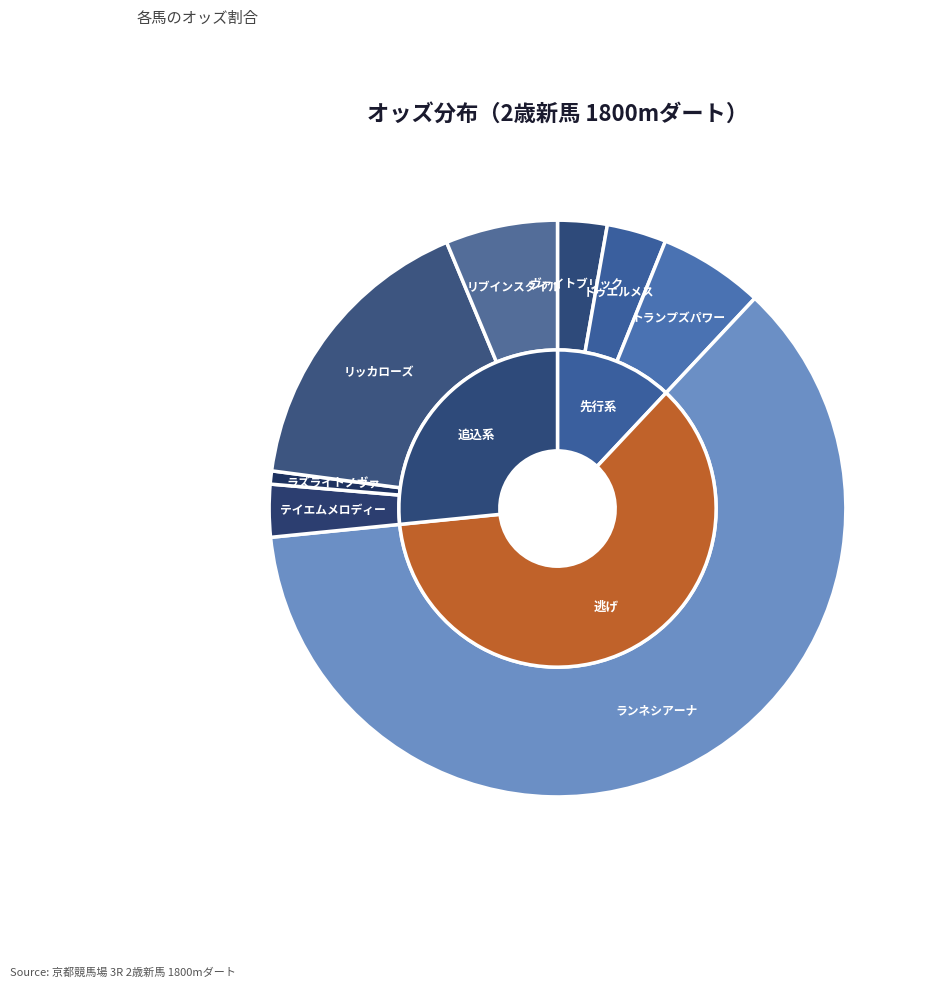

What percentage is NOT represented by ドゥエルメス?

96.7%